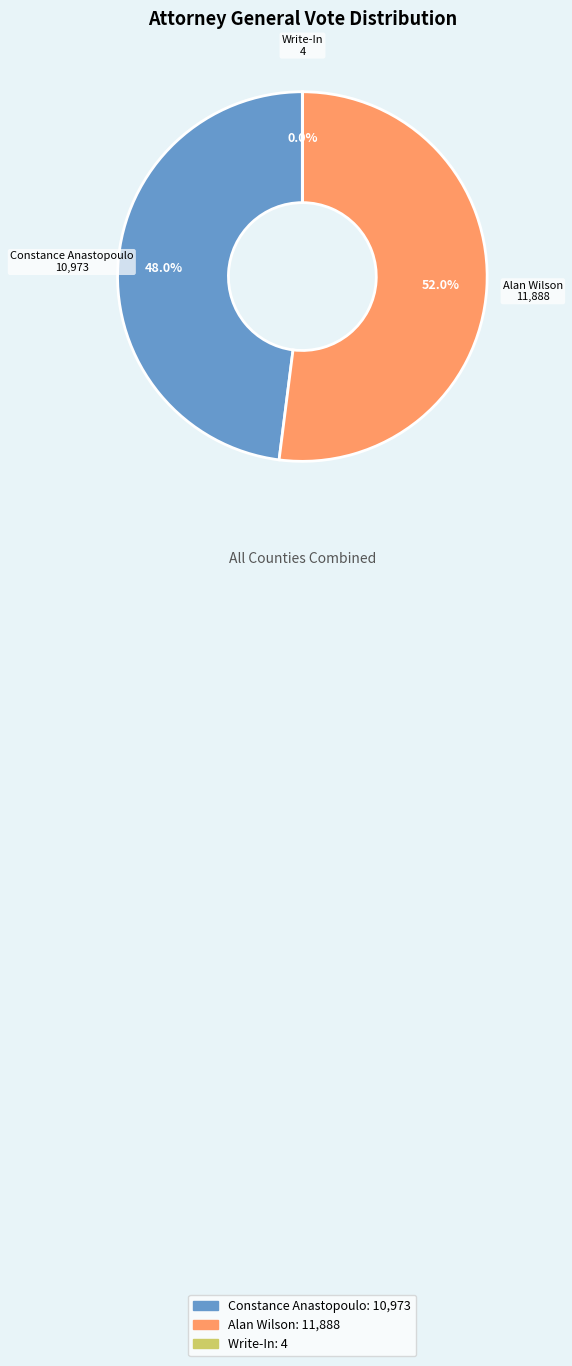

Is there a majority slice in this chart?

Yes